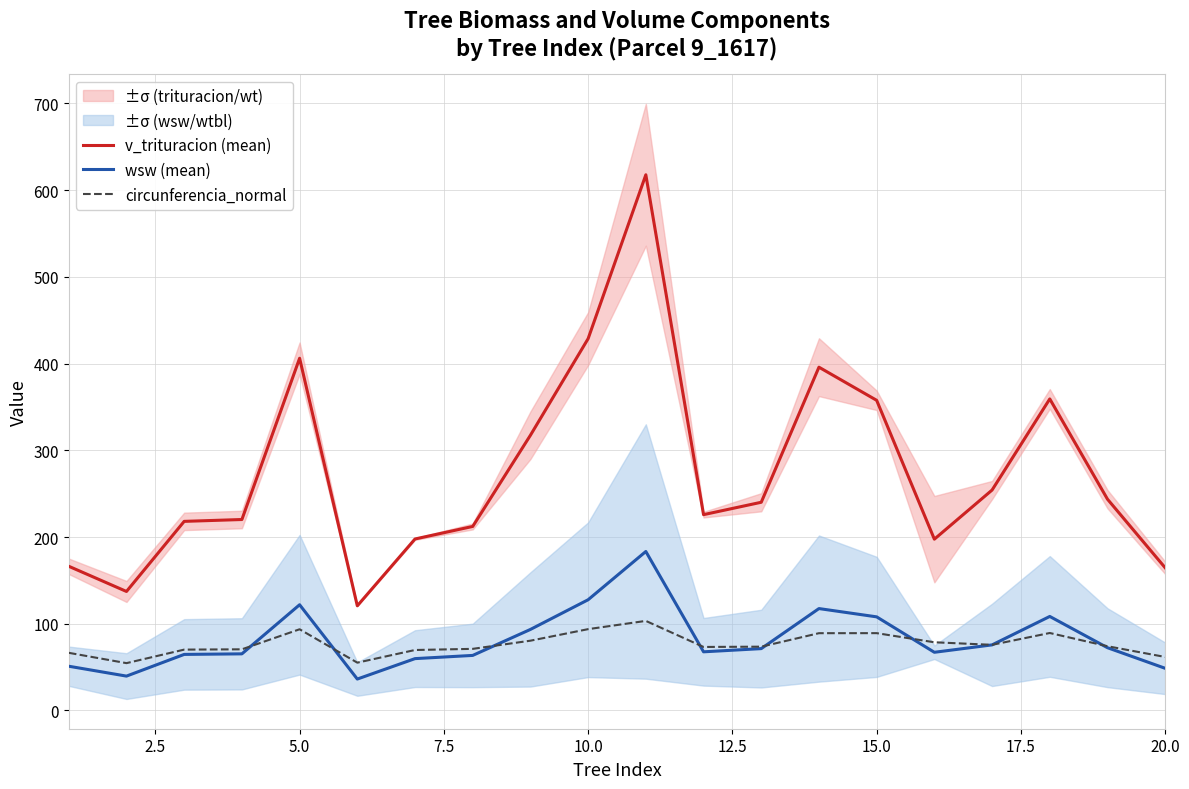

How many series are shown in this chart?

3